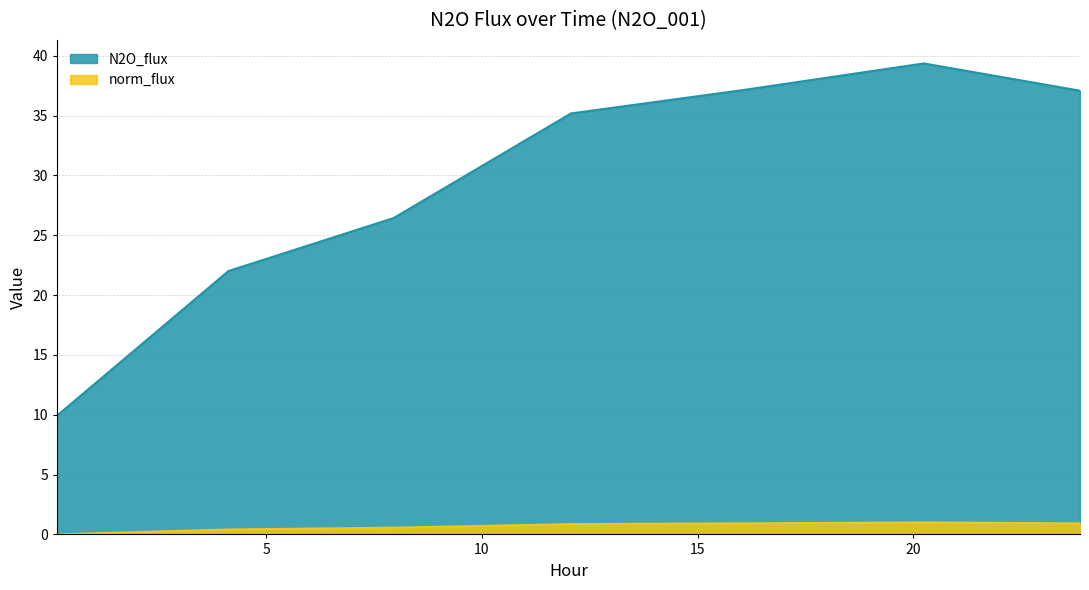

True or false: N2O_flux and norm_flux intersect in this chart.

False